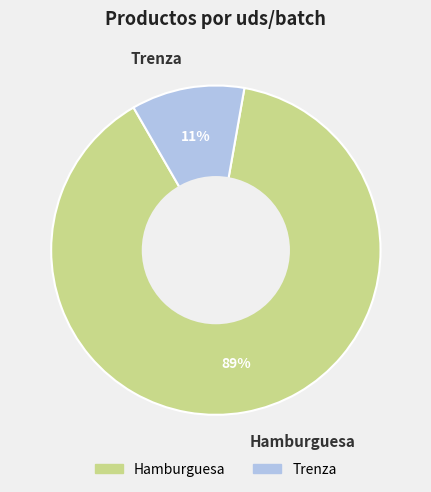

Which category has the biggest portion of the pie?

Hamburguesa